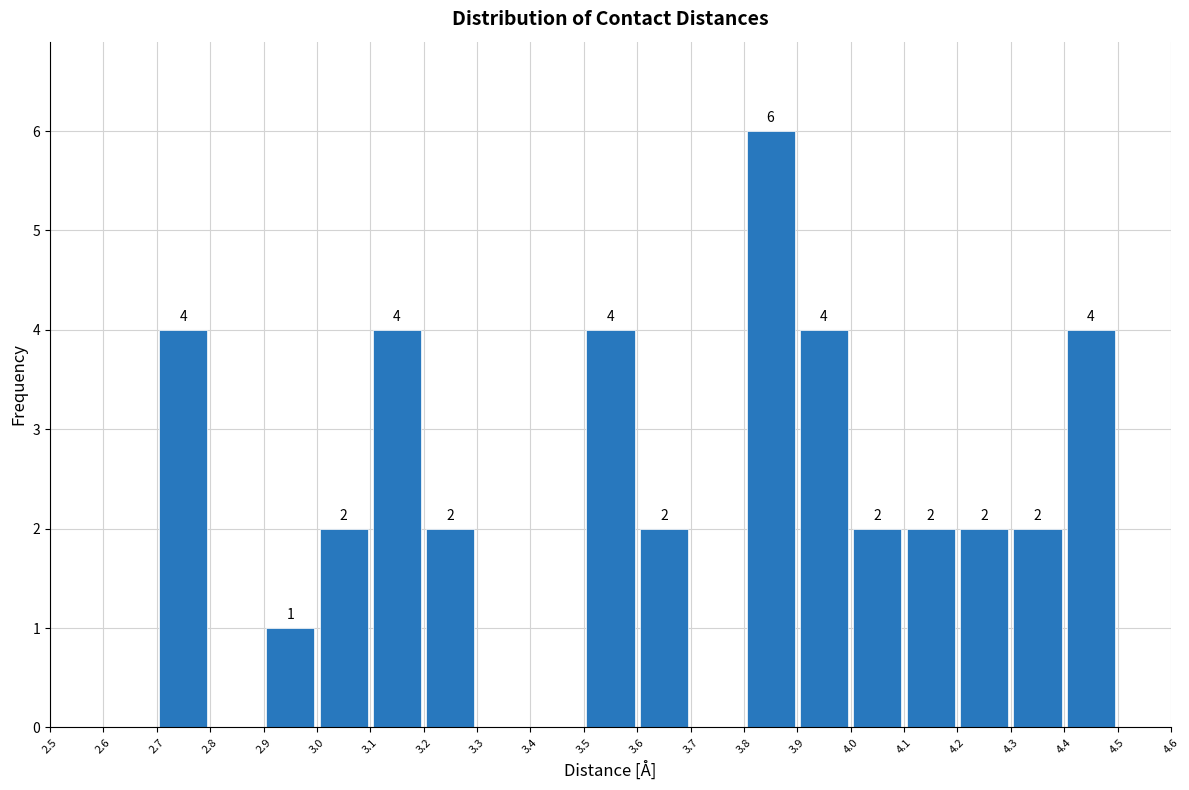

Over which range of the x-axis is the bar tallest?

3.8 to 3.9